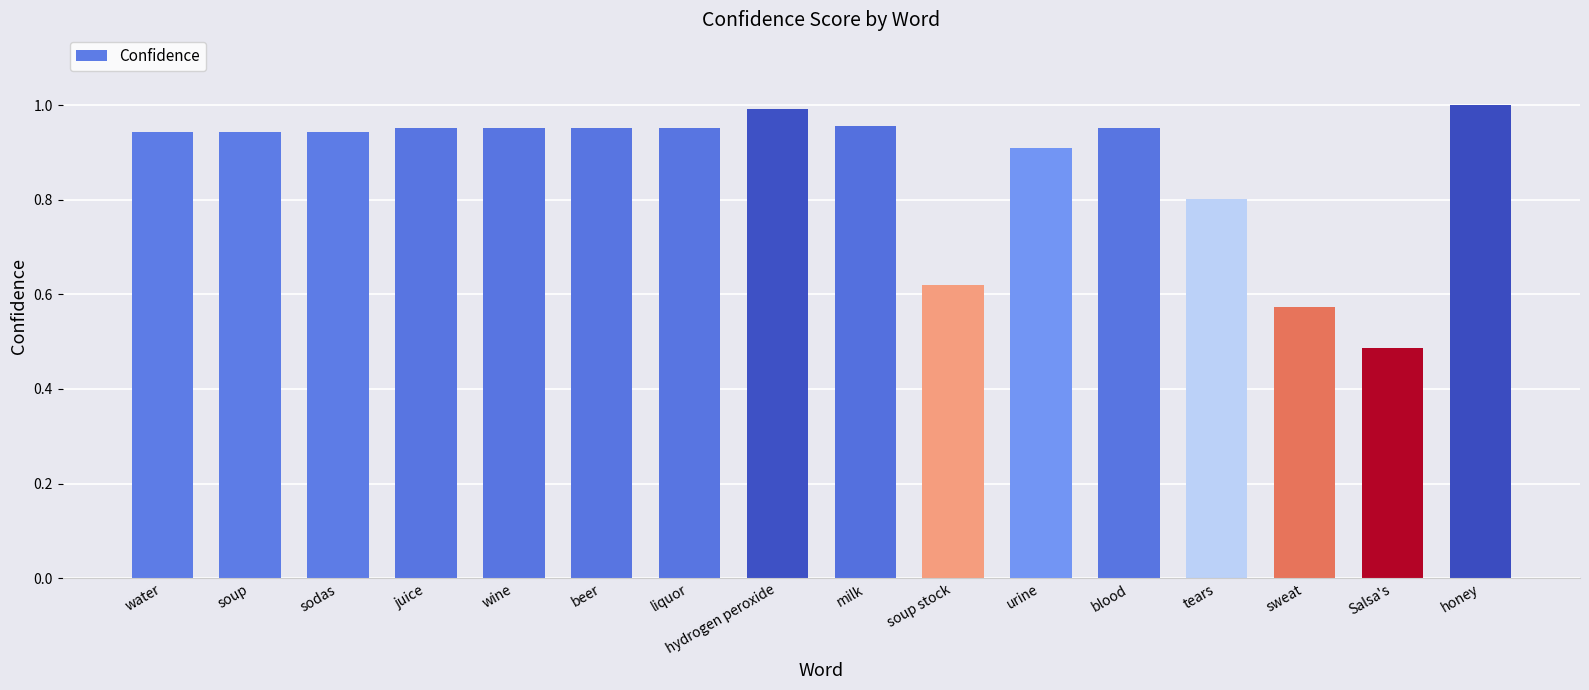

What is the value of the 13th bar from the left?

0.8